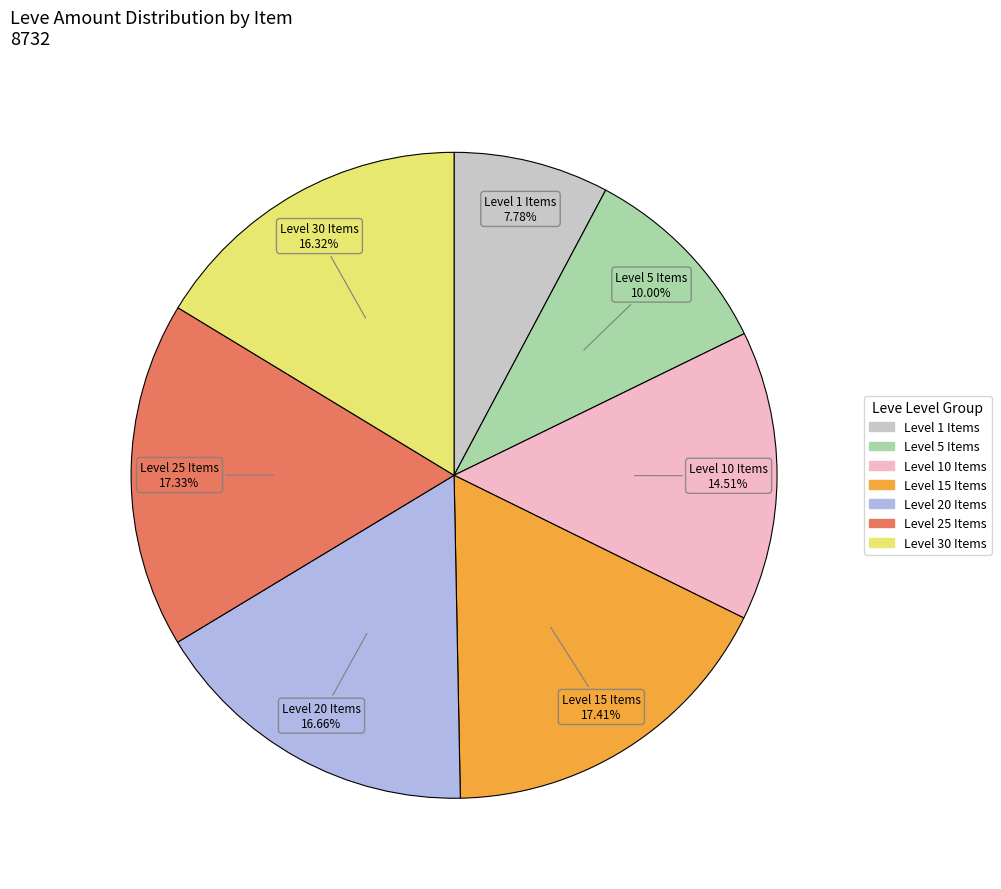

Is there any slice that represents more than half of the pie?

No